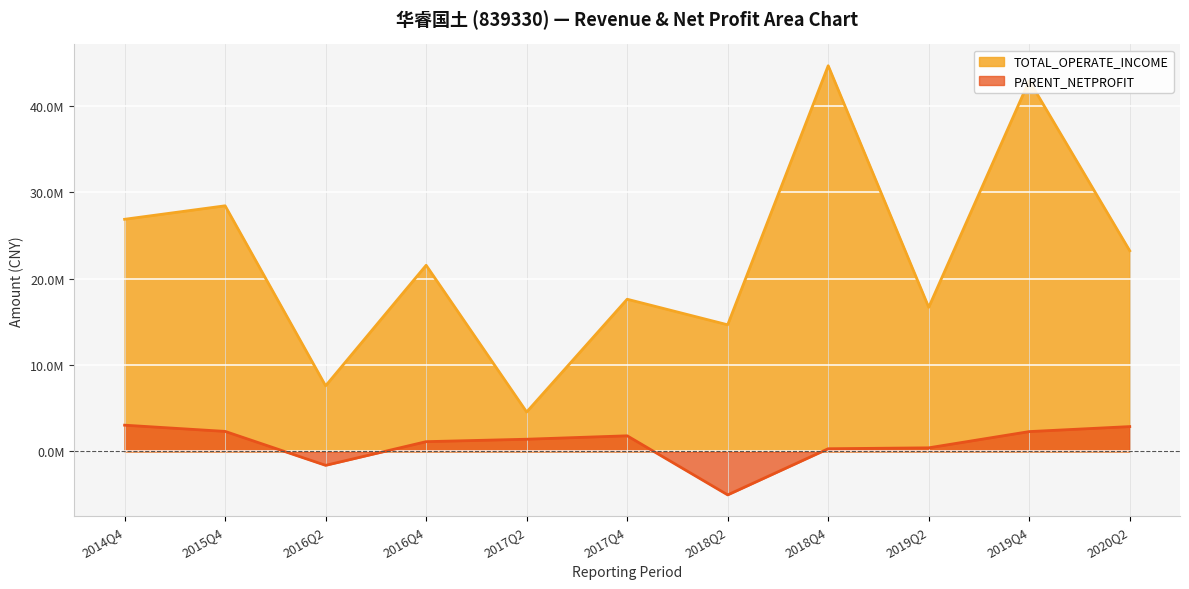

Which series has the largest range (max minus min)?

TOTAL_OPERATE_INCOME